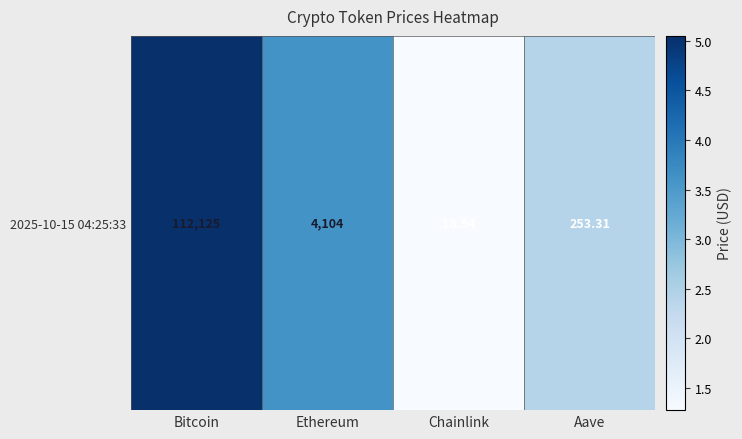

True or false: the data shows 1.8 at Chainlink.

False